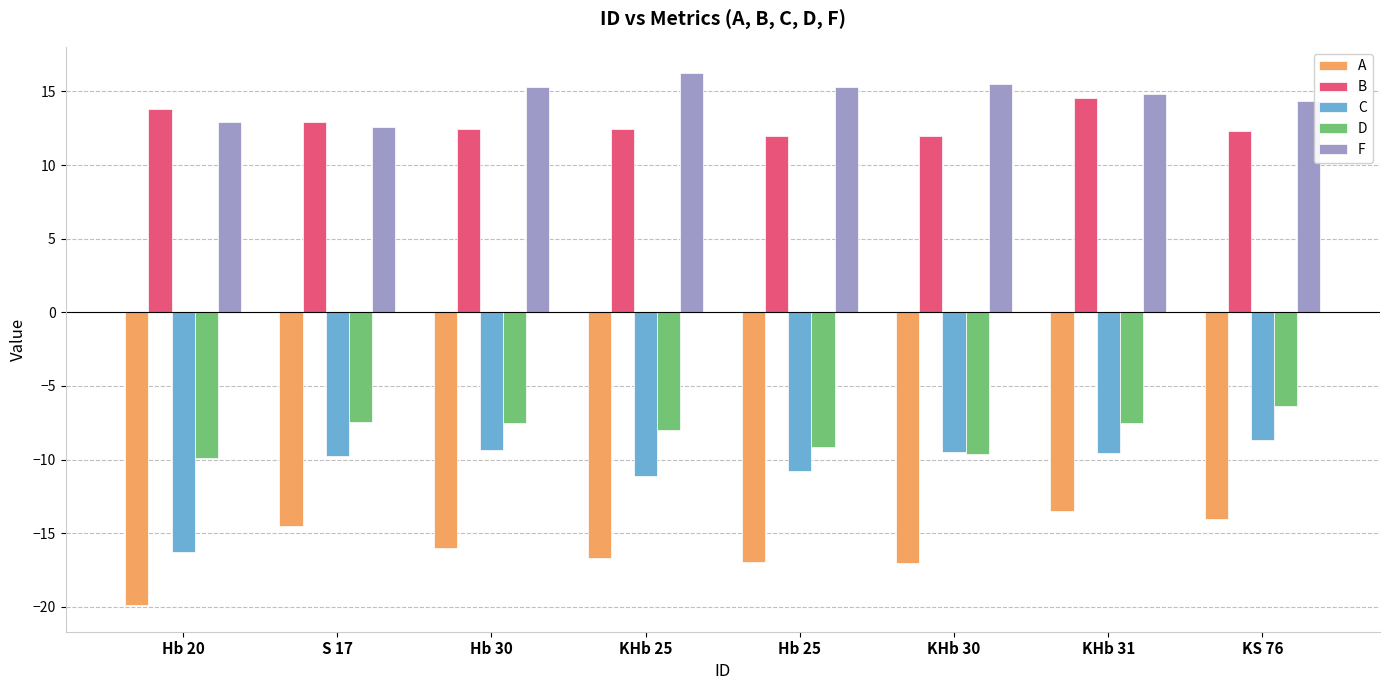

How many values in the F series are below 15?

4